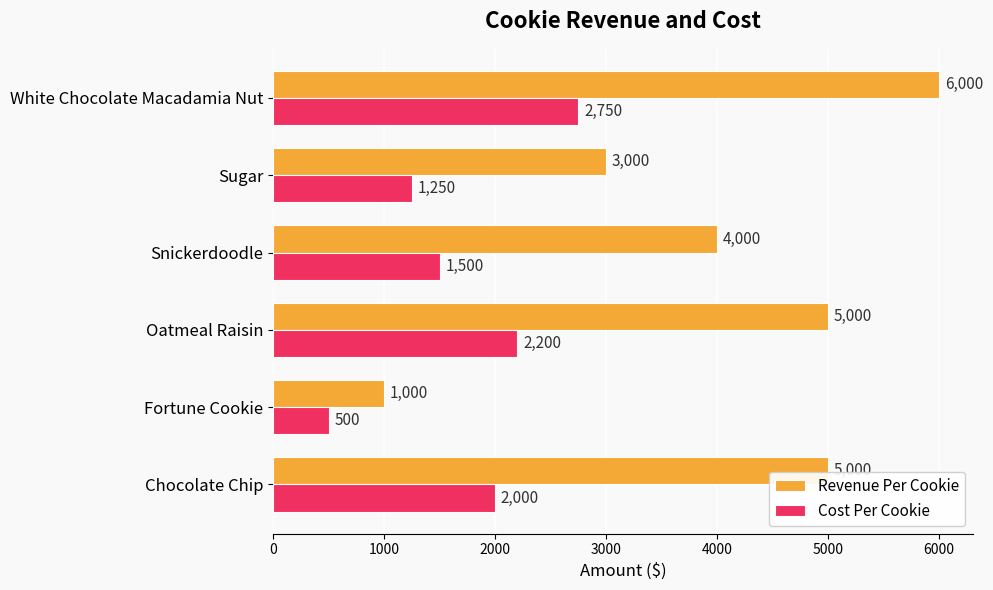

List the series in order of their peak value, highest first.

Revenue Per Cookie, Cost Per Cookie